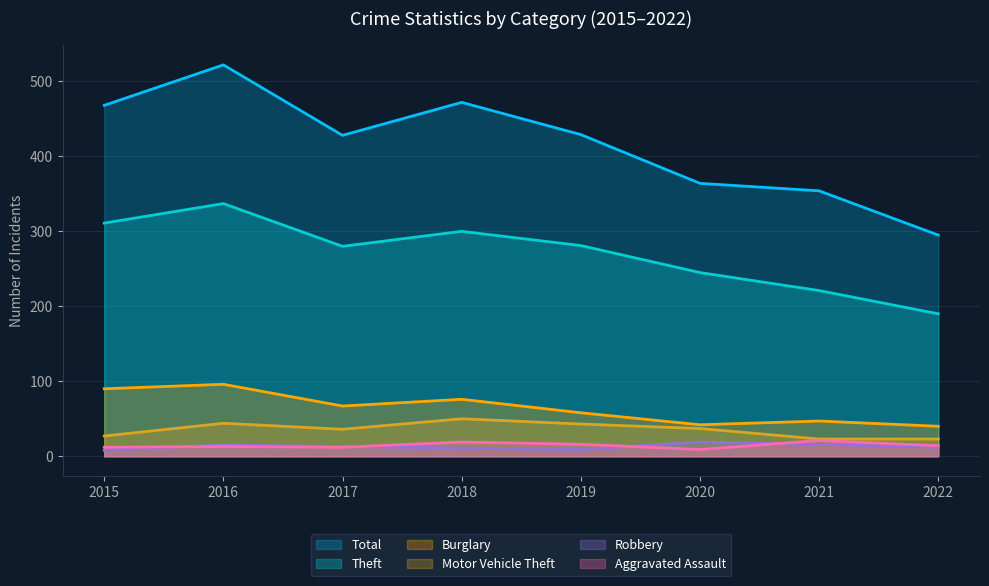

At which label does Burglary first exceed 67?

2015